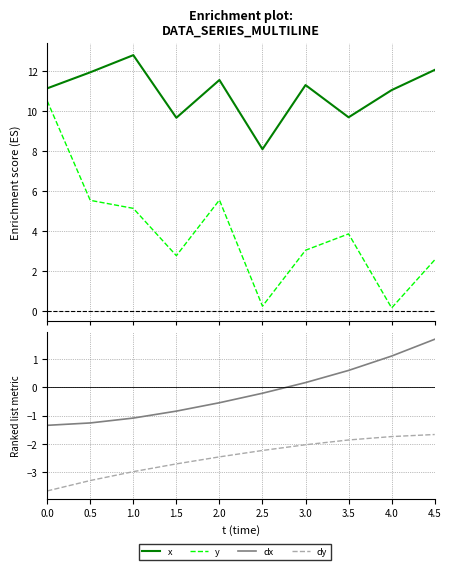

What is the highest value of the x series?

12.8